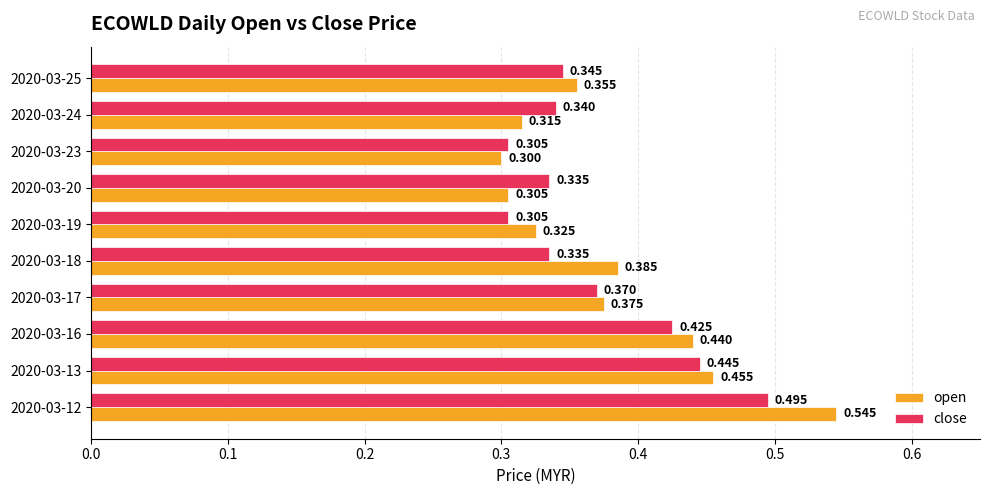

Rank the series by their average value, from lowest to highest.

close, open